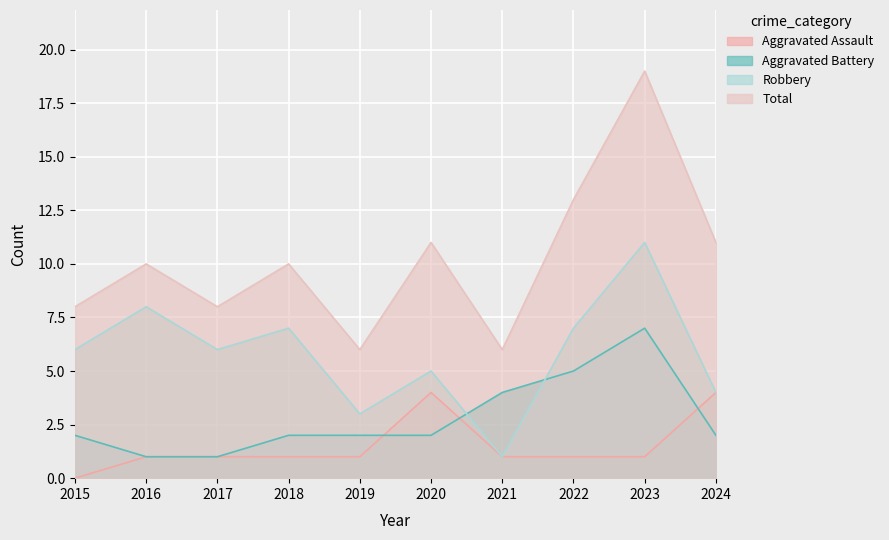

List the labels in order of Aggravated Battery value, smallest first.

2016, 2017, 2015, 2018, 2019, 2020, 2024, 2021, 2022, 2023